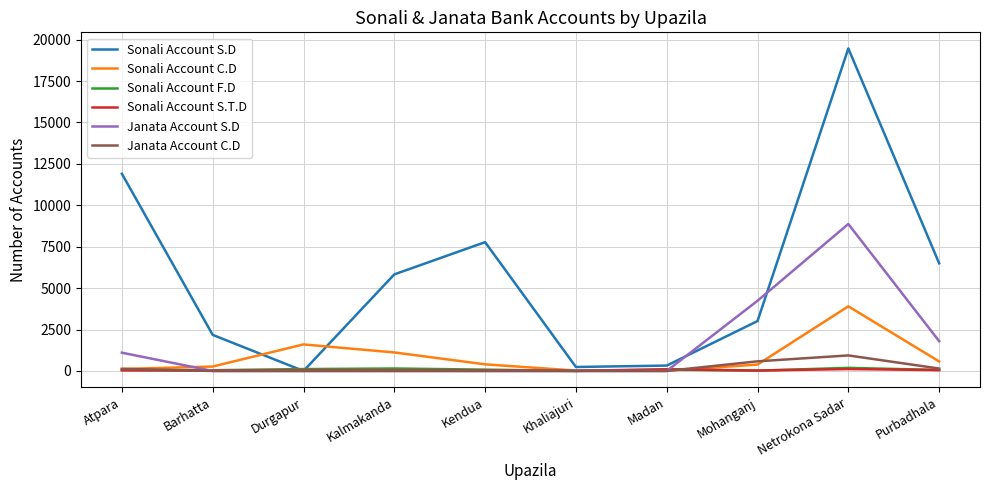

Between Kendua and Madan, which series saw the biggest shift?

Sonali Account S.D